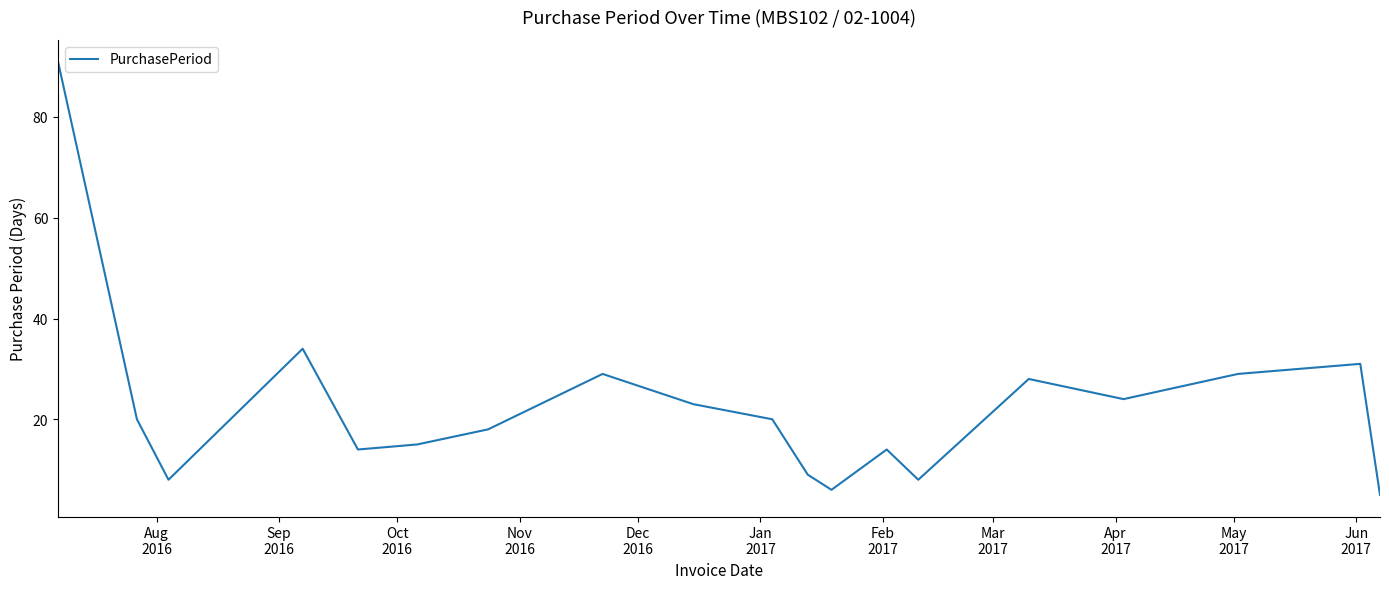

What is the greatest value displayed?

91